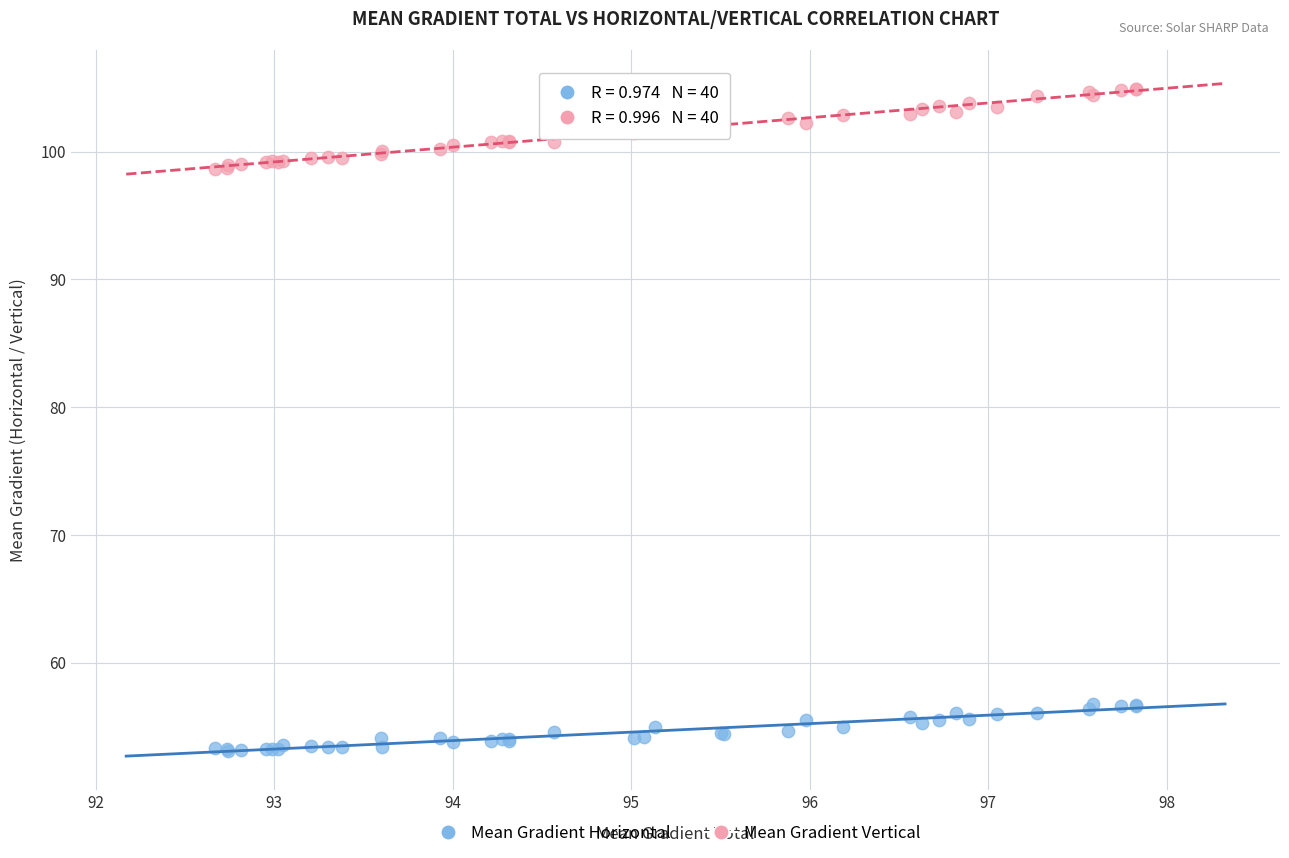

Which series has the largest Y range (max minus min)?

Mean Gradient Vertical